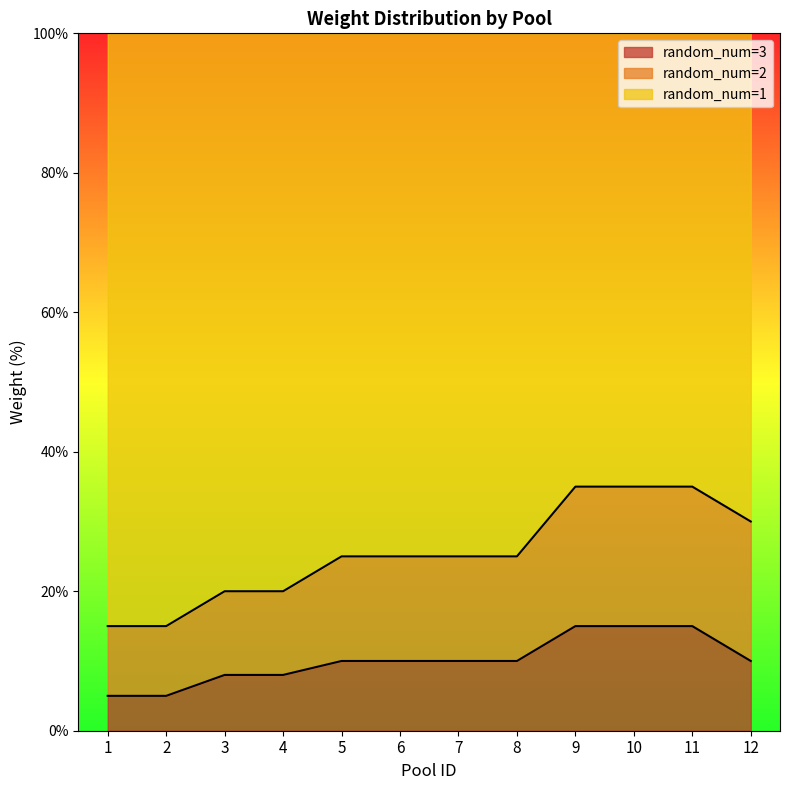

True or false: random_num has more than 1 interior local peaks.

True